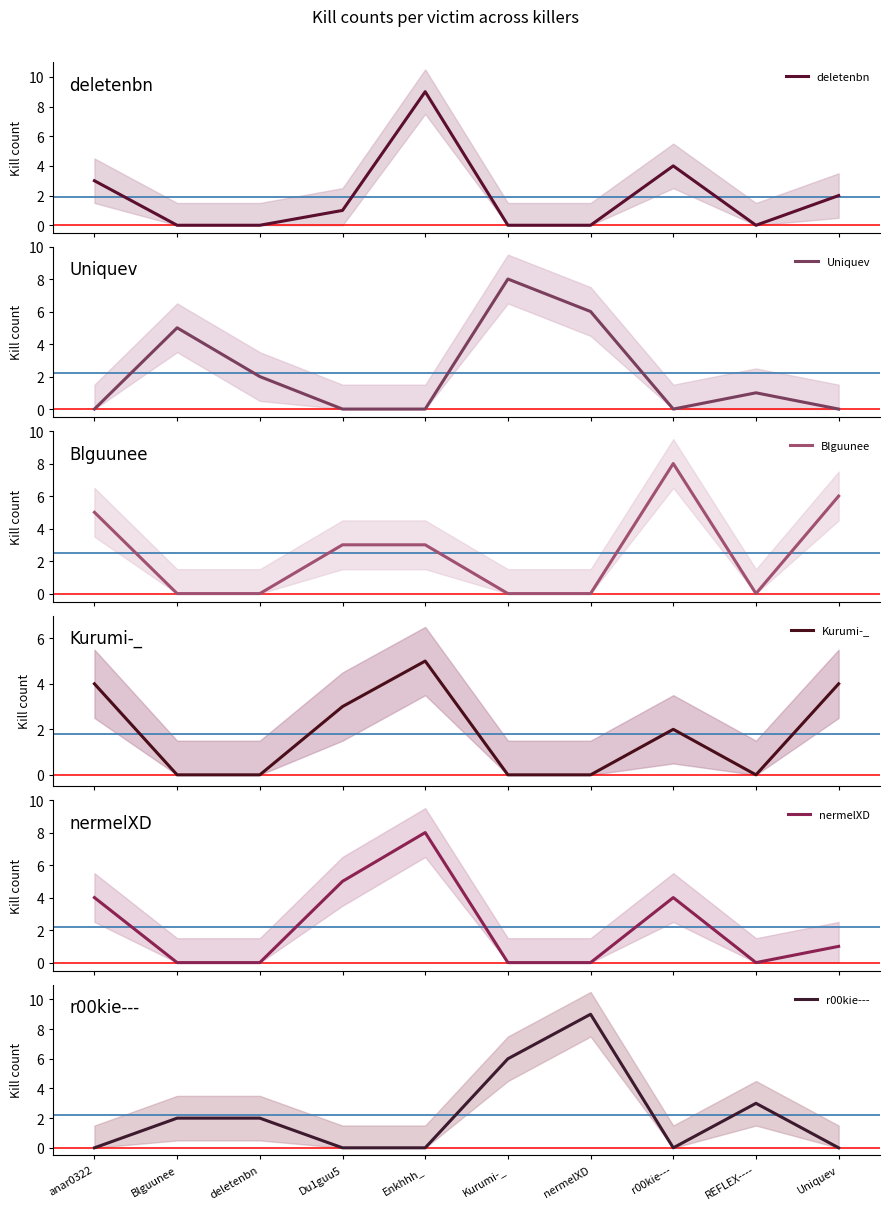

How many times do Blguunee and Uniquev cross each other?

6